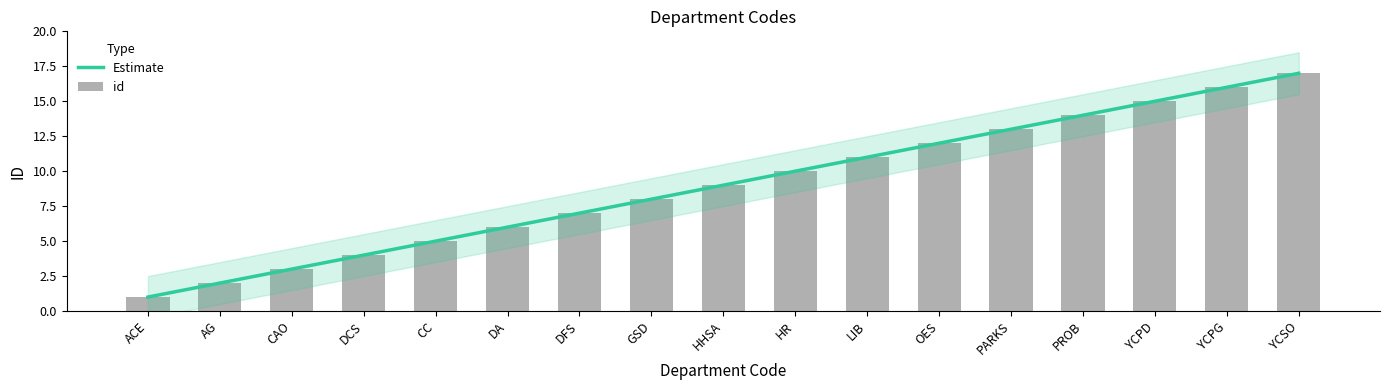

Reading right to left, list all the values displayed in this chart.

YCSO=17	YCPG=16	YCPD=15	PROB=14	PARKS=13	OES=12	LIB=11	HR=10	HHSA=9	GSD=8	DFS=7	DA=6	CC=5	DCS=4	CAO=3	AG=2	ACE=1